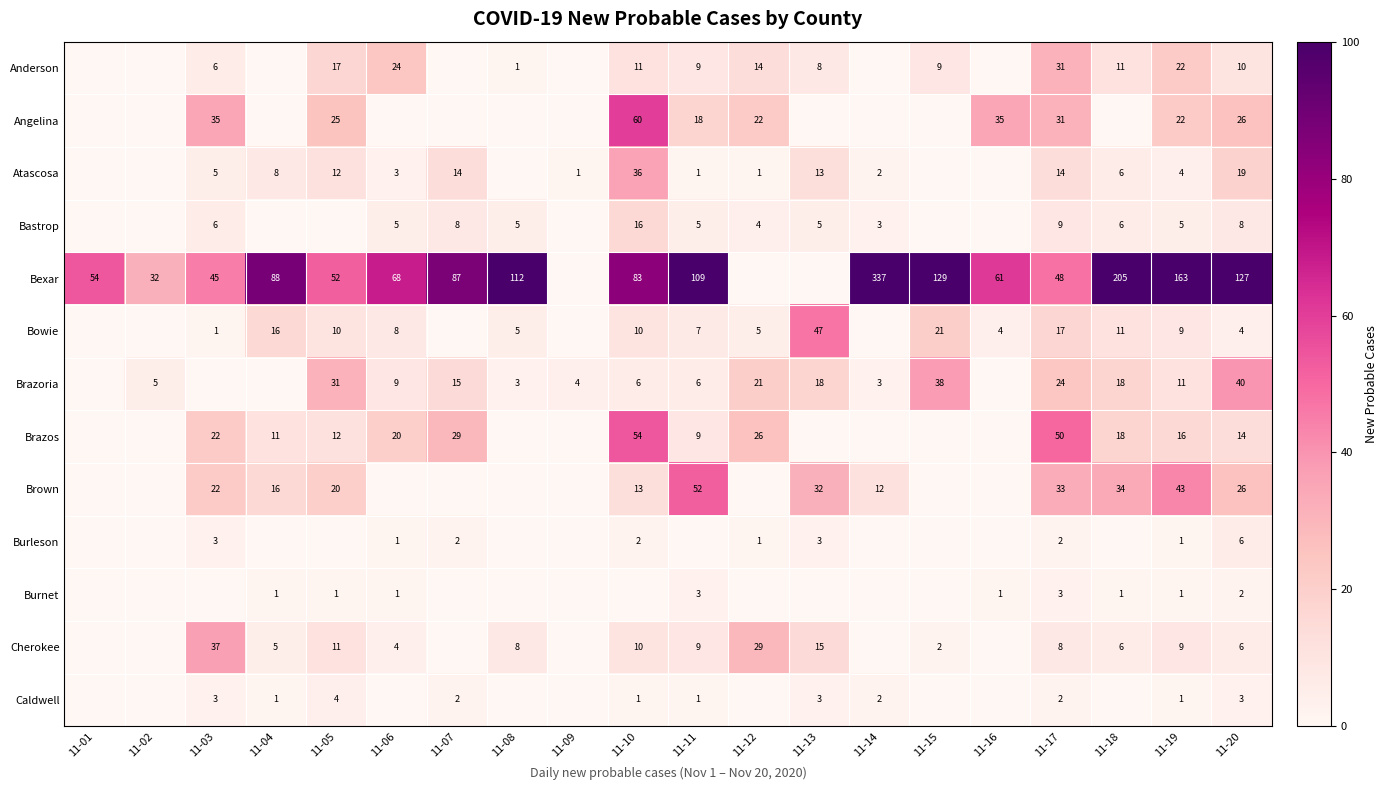

True or false: Burleson has a value of 1 at 11-06.

True